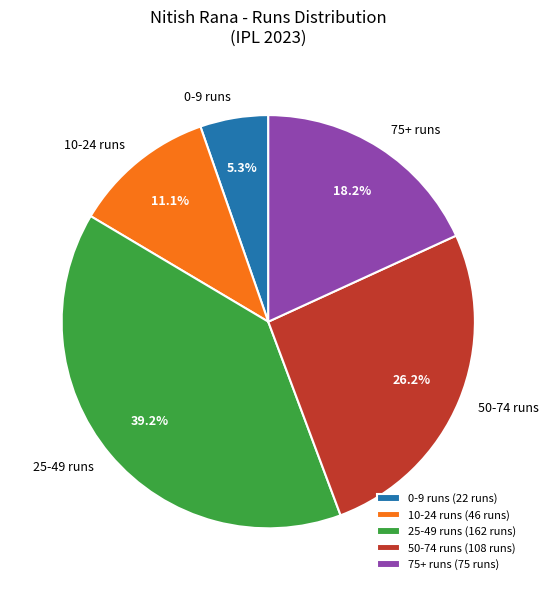

How many slices are in this pie chart?

5